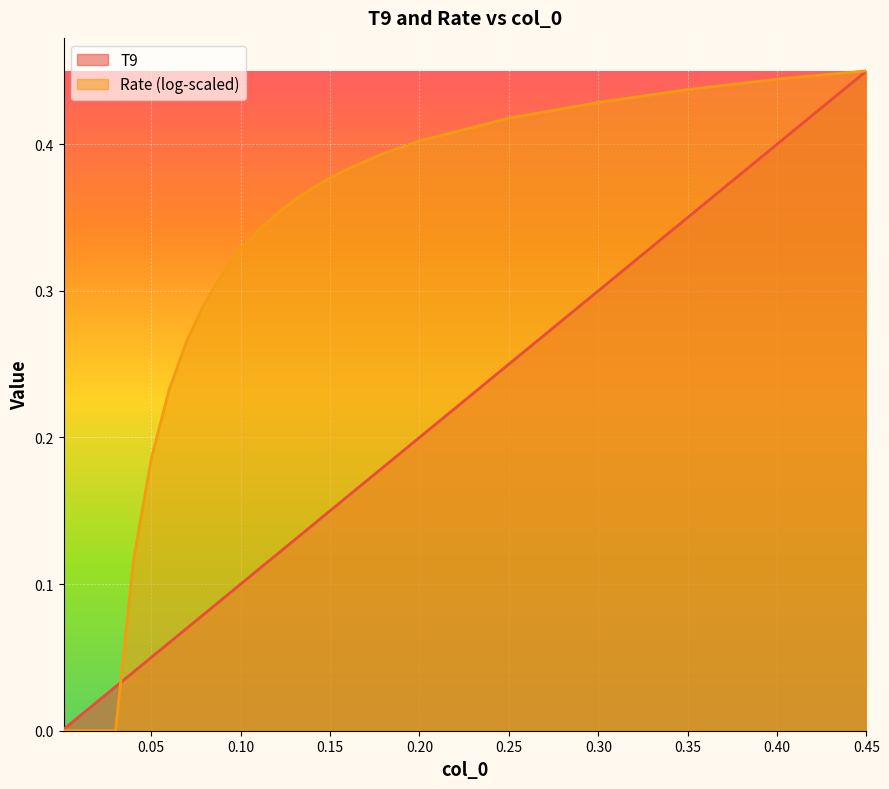

At which label is the value closest to 0?

0.001